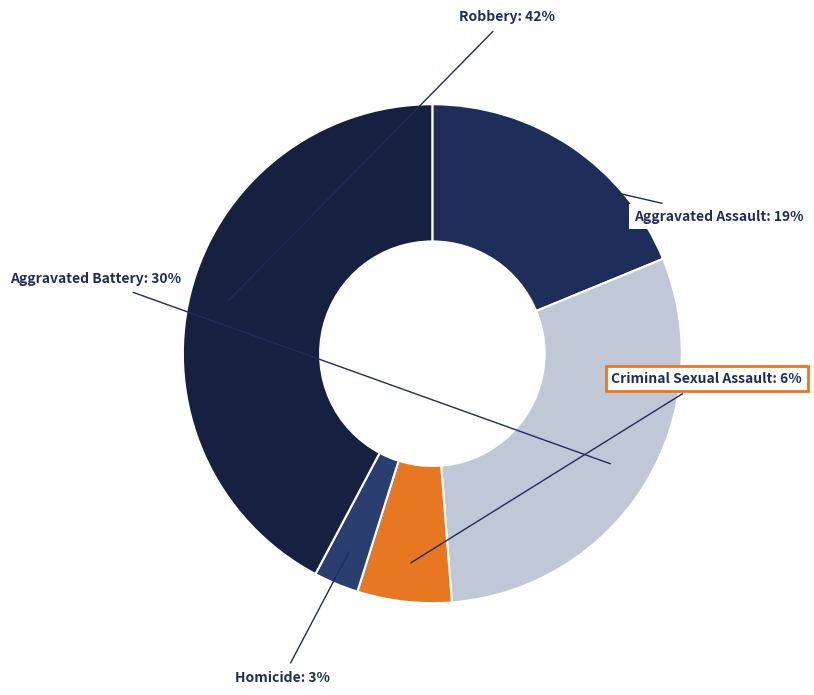

Which slice is the smallest?

Homicide